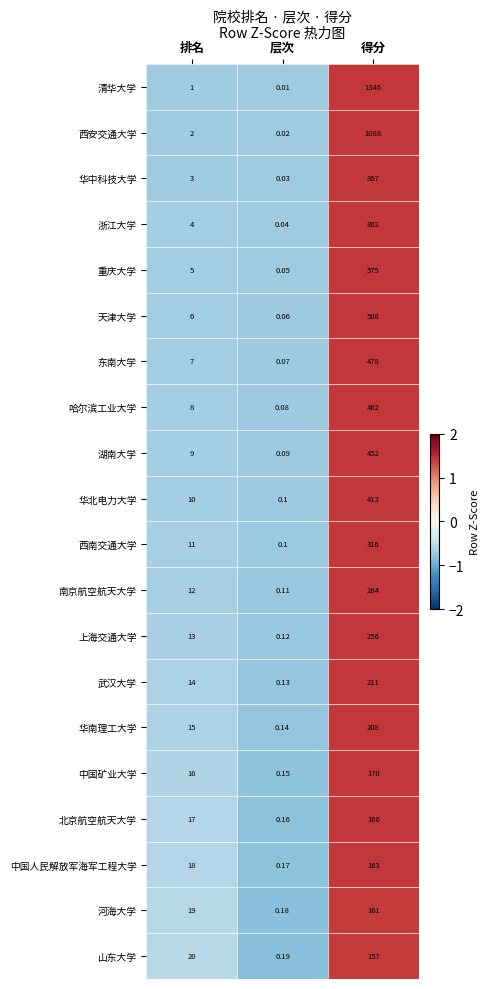

Which category has the lowest value in the 西南交通大学 series?

层次